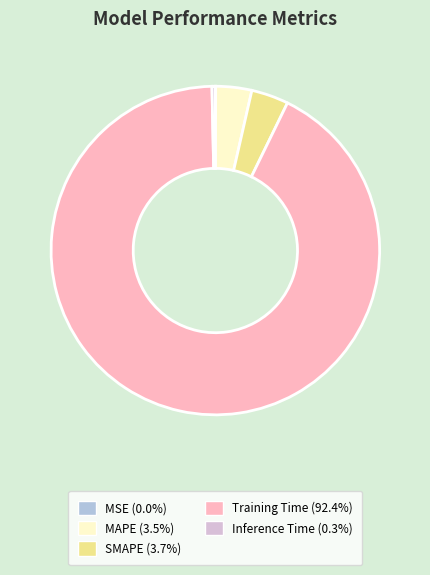

What is the largest slice in the pie chart?

Training Time